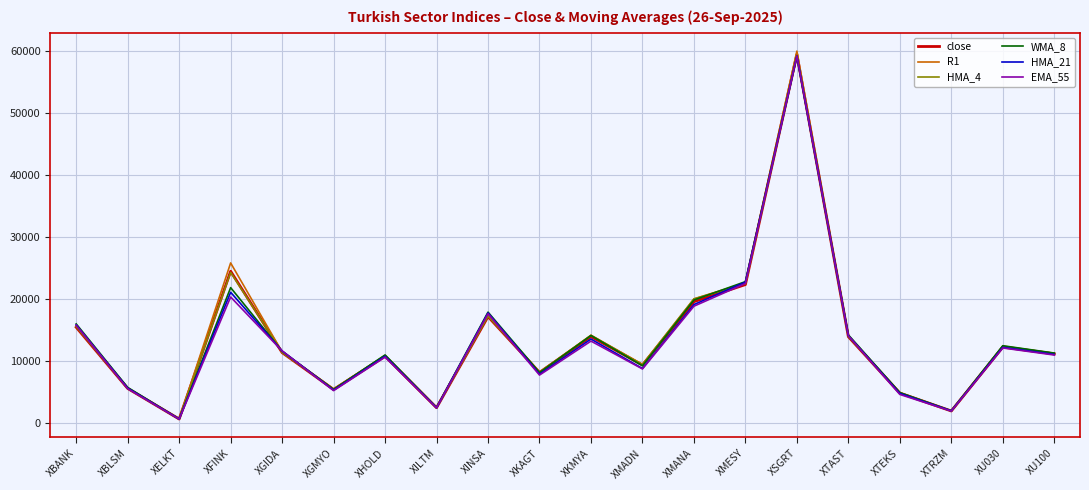

What is the total value across all series at XBANK?

94432.2